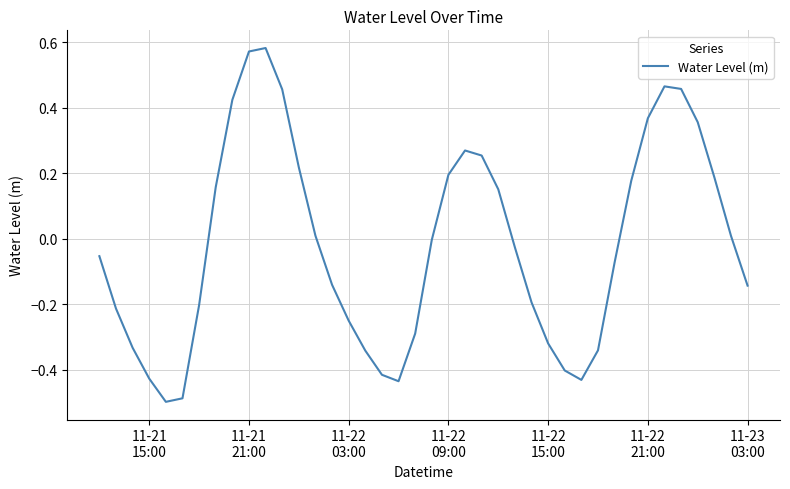

What is the difference between the maximum and minimum values?

1.1